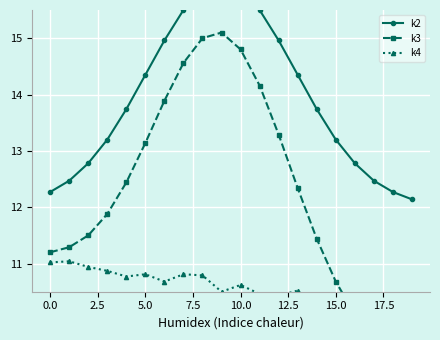

What is the average value of the k2 series?

13.9